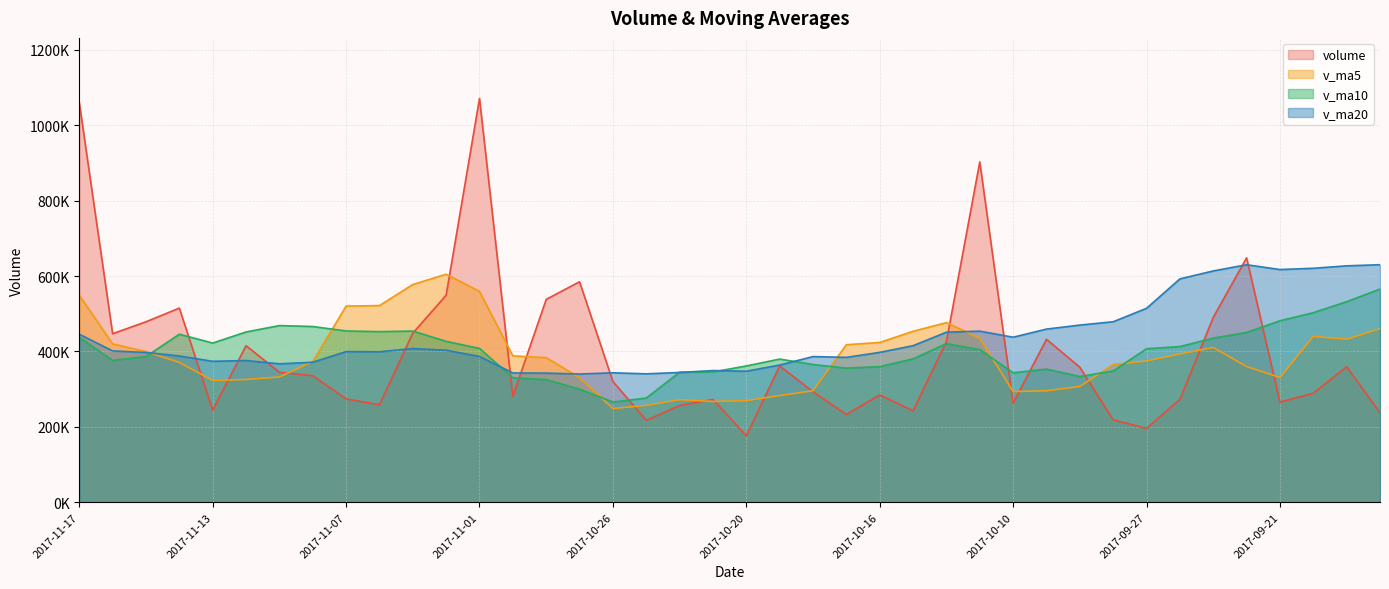

Which series changed the most between 2017-11-14 and 2017-10-20?

volume